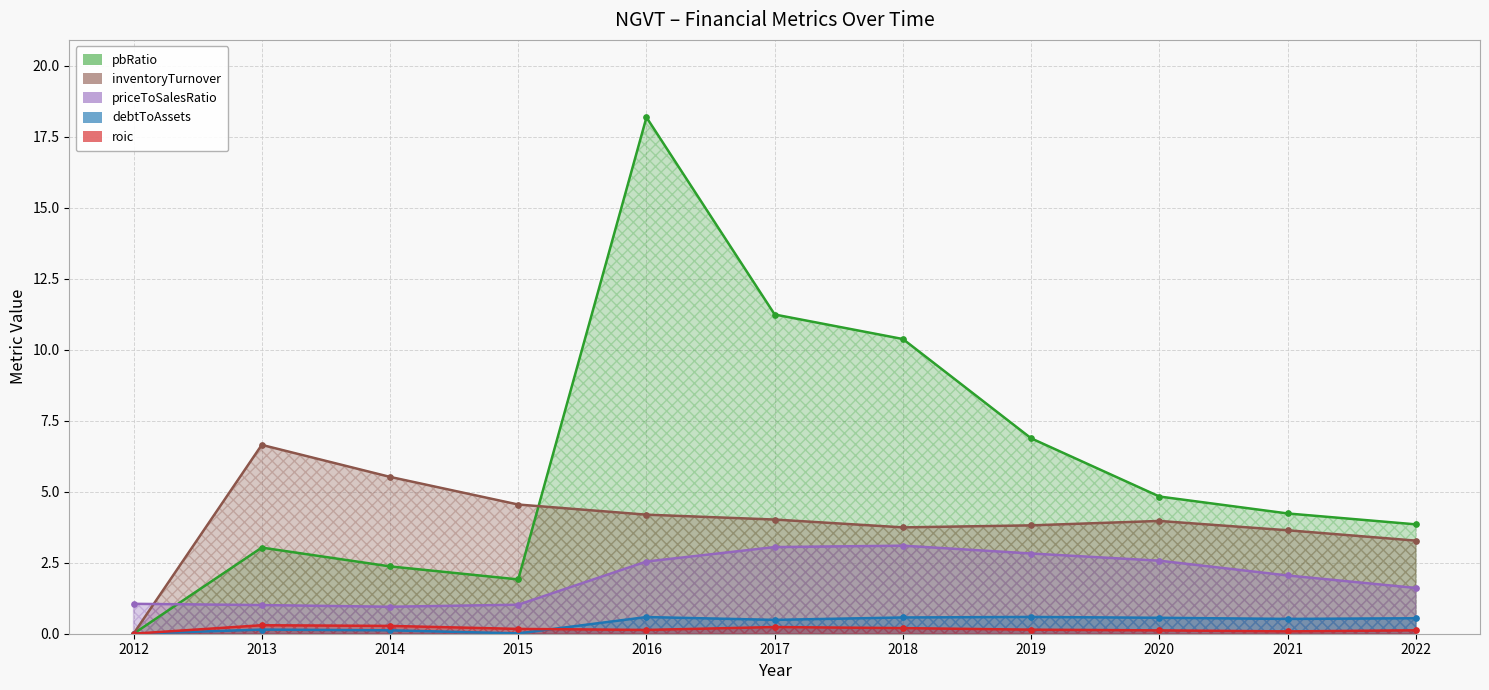

Is it true that inventoryTurnover equals 4.0 at 2017?

True